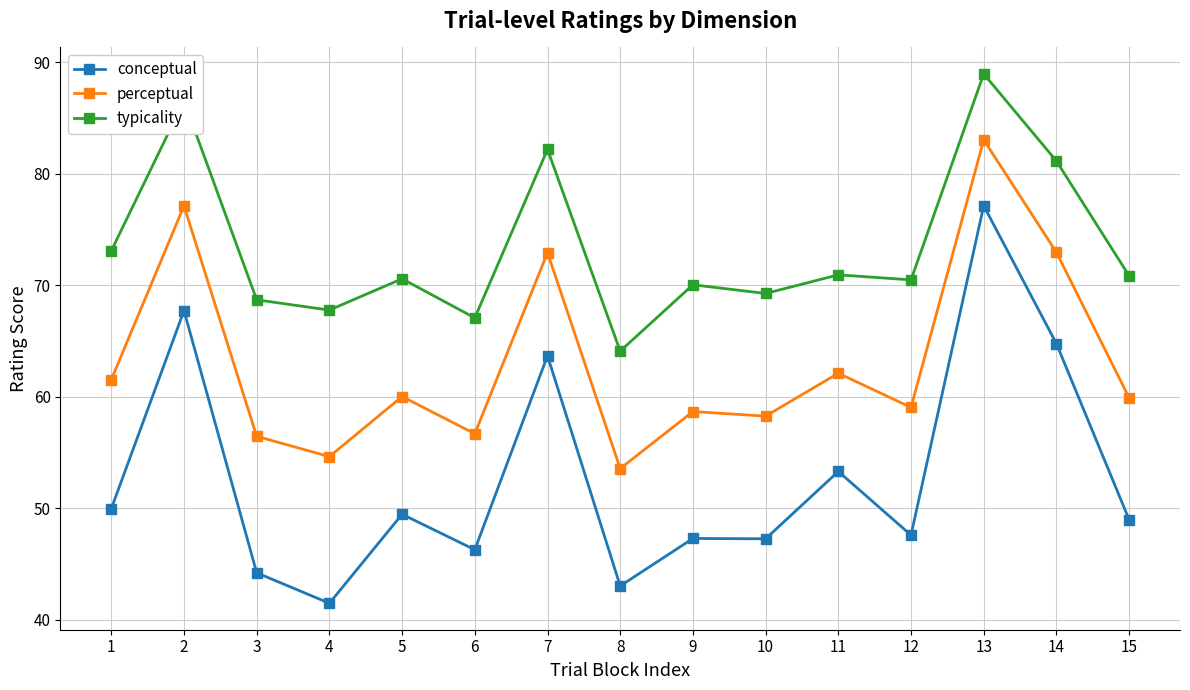

Which series changed the most between 11 and 14?

conceptual